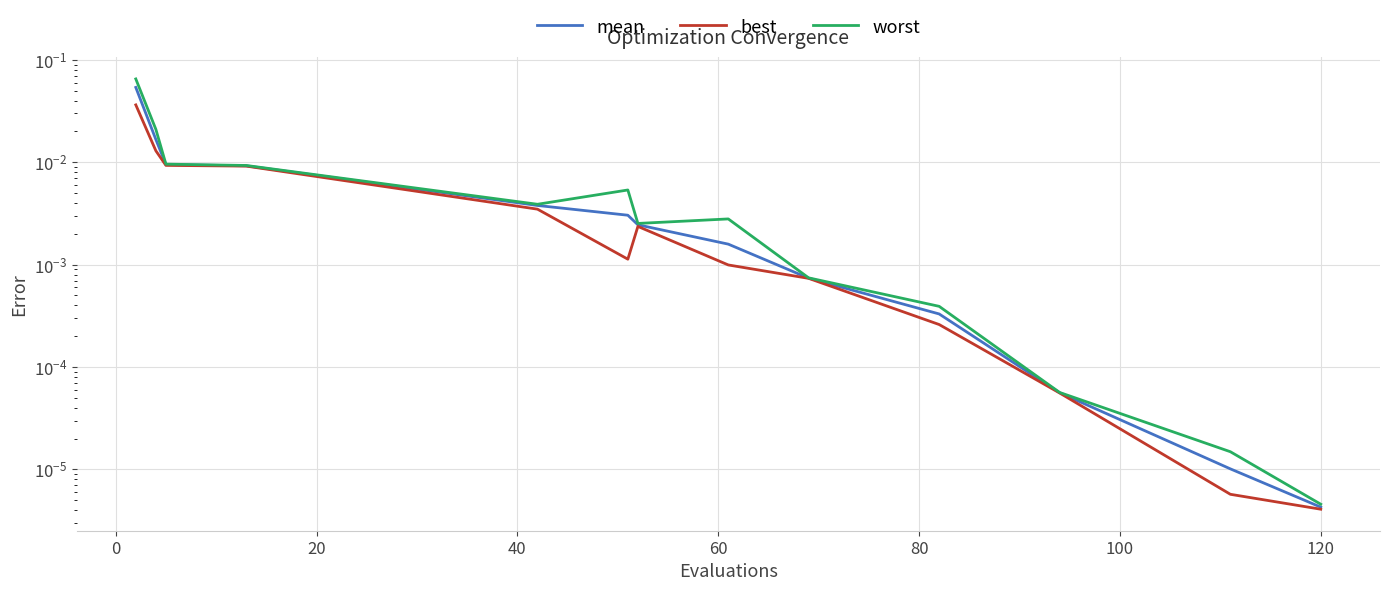

True or false: mean has more than 0 interior local peaks.

False